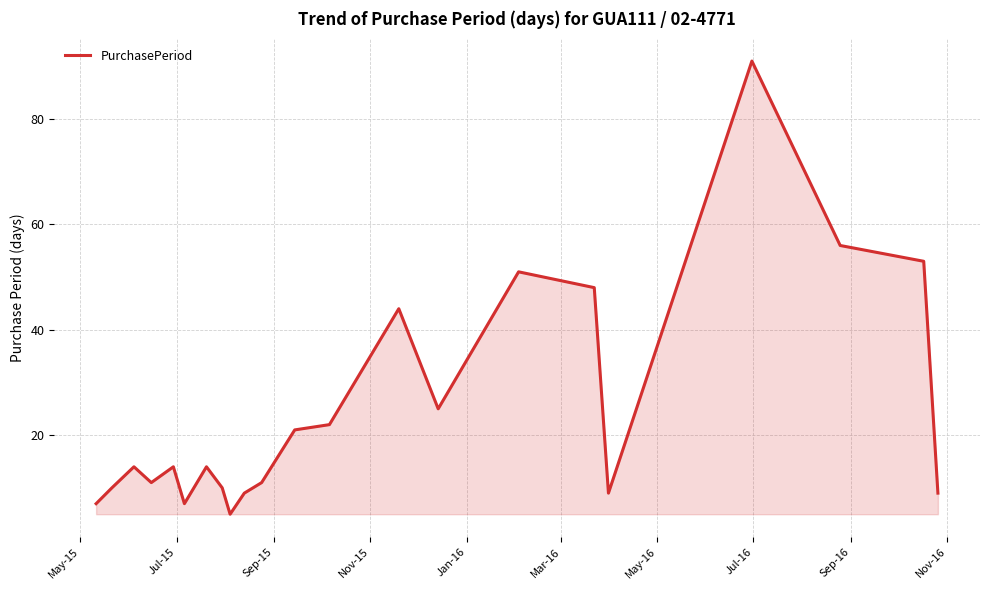

What is the minimum value shown in the chart?

5